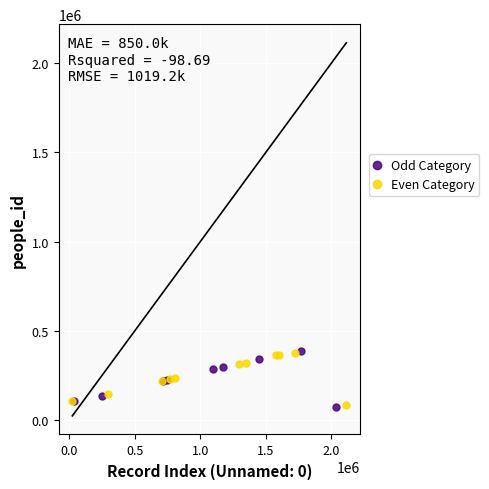

What are all the series names shown in the legend?

Odd Category, Even Category